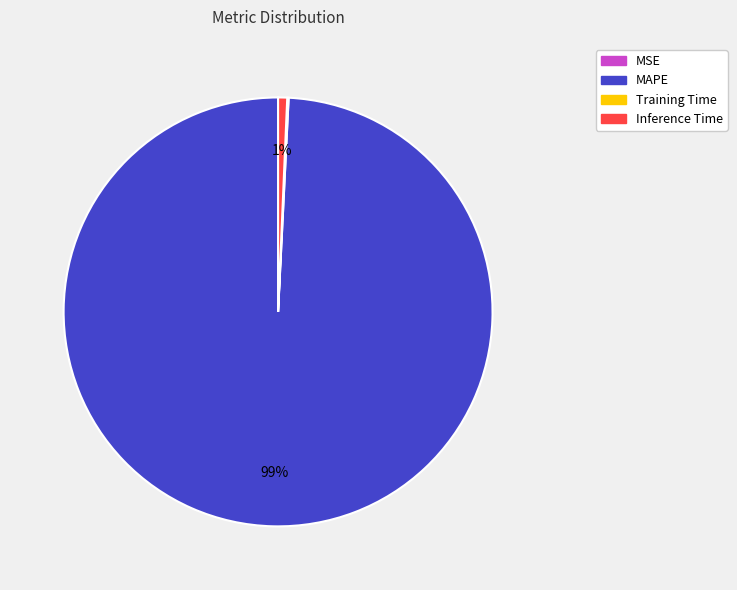

Which slice is the largest?

MAPE